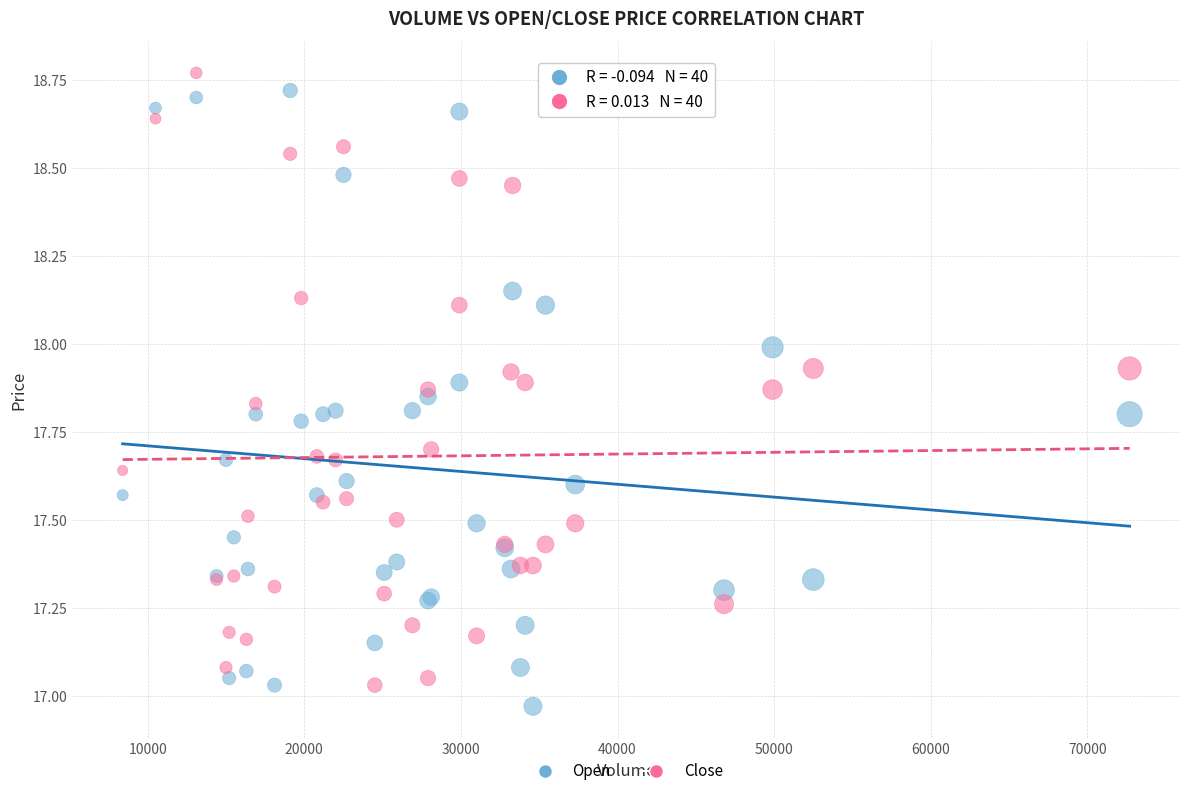

What is the X range (max minus min) for the scatter plot?

64300.0